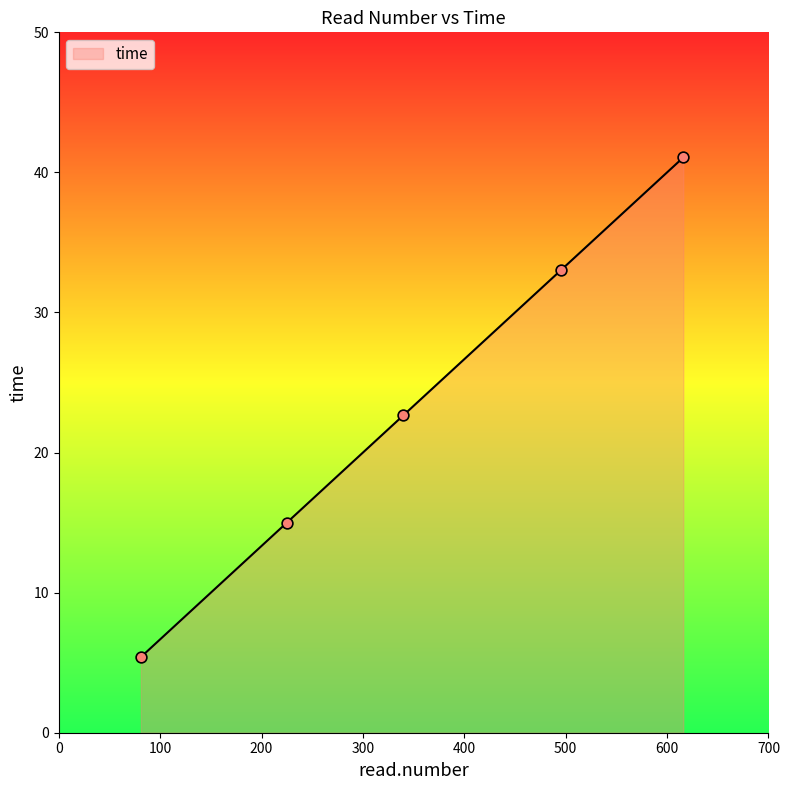

True or false: the data has more than 0 interior local peaks.

False